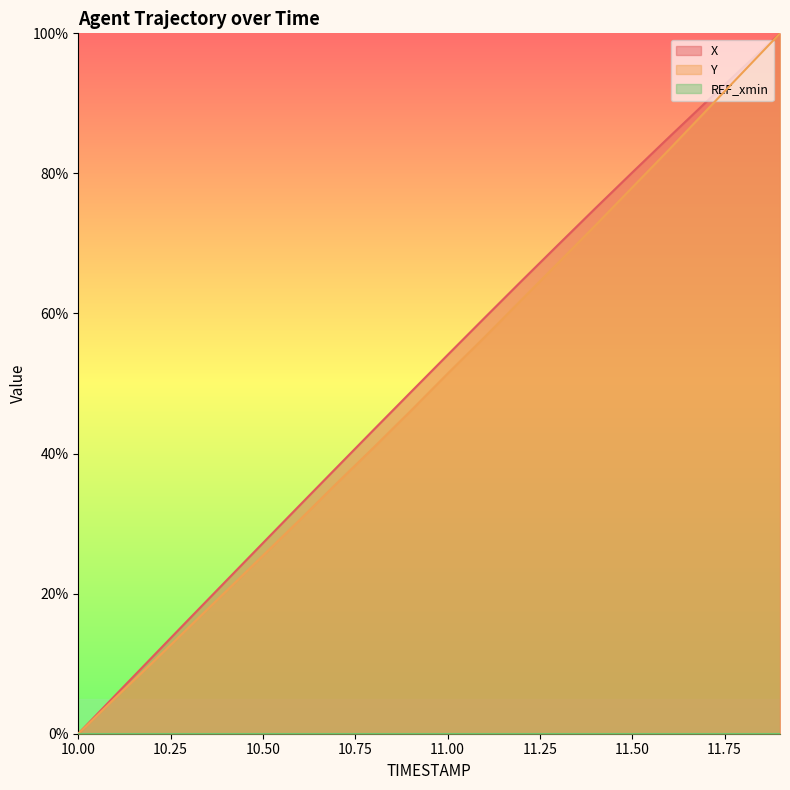

At which label does Y first exceed 51?

11.00